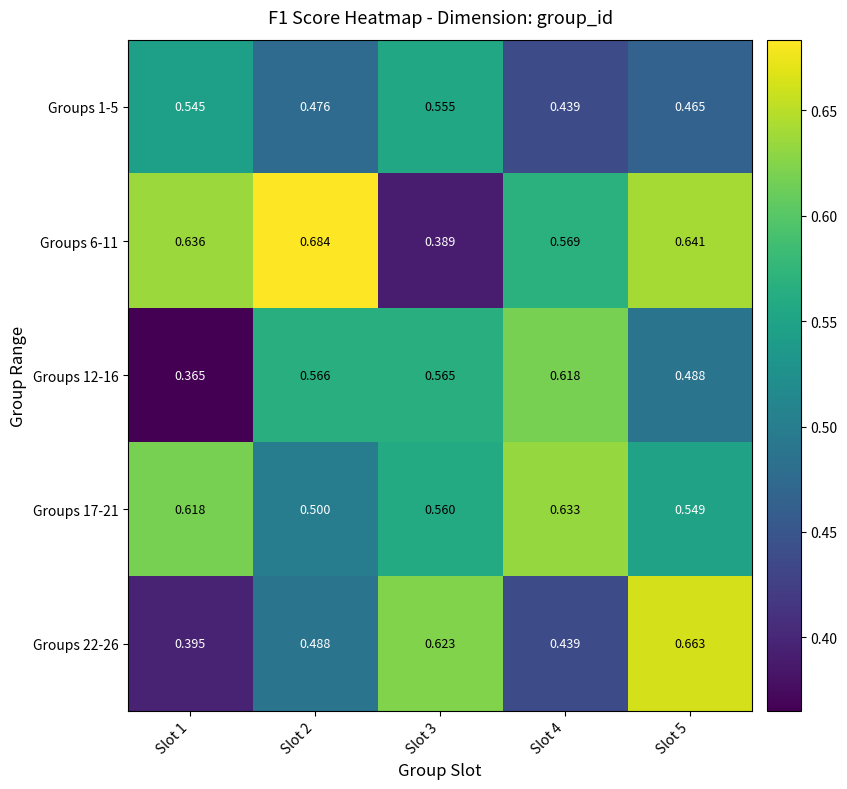

Is the value of Groups 22-26 at Slot 3 greater than the value of Groups 1-5 at Slot 5?

Yes